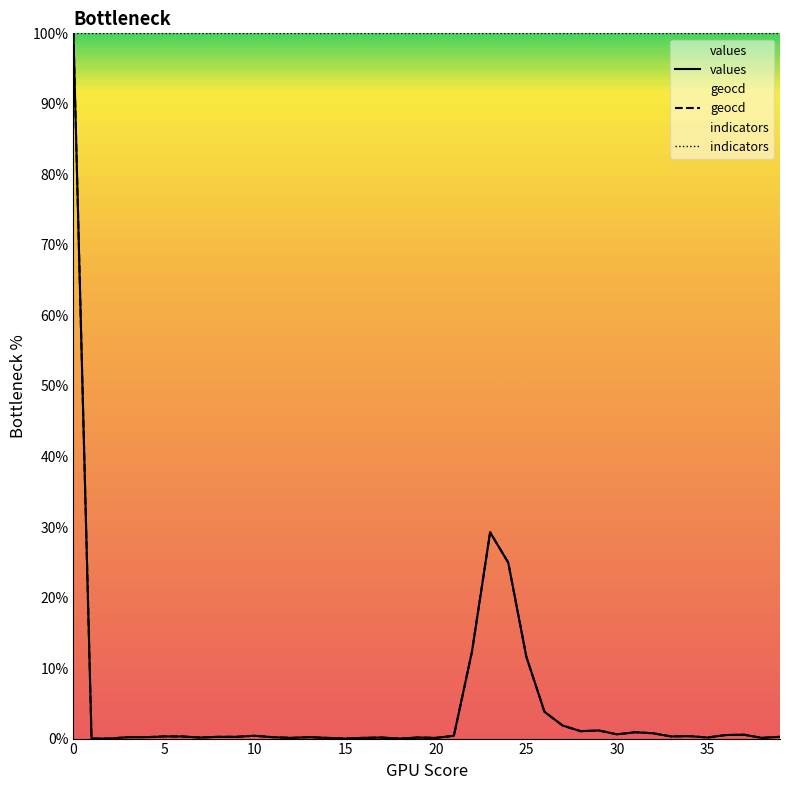

Is it true that values equals 0.1 at 35?

True